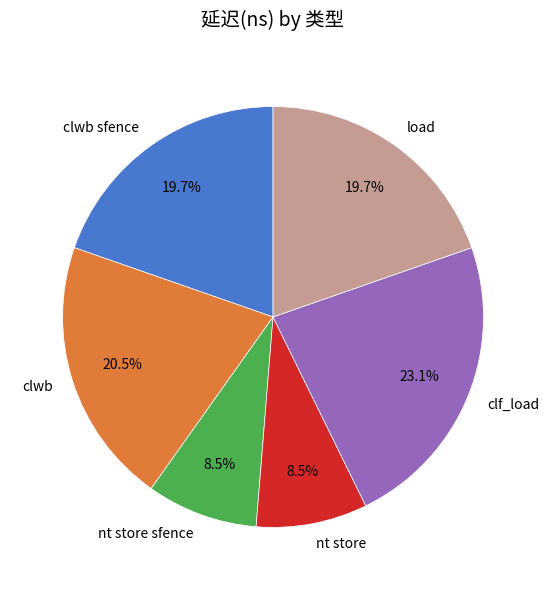

Which slice is the largest?

clf_load